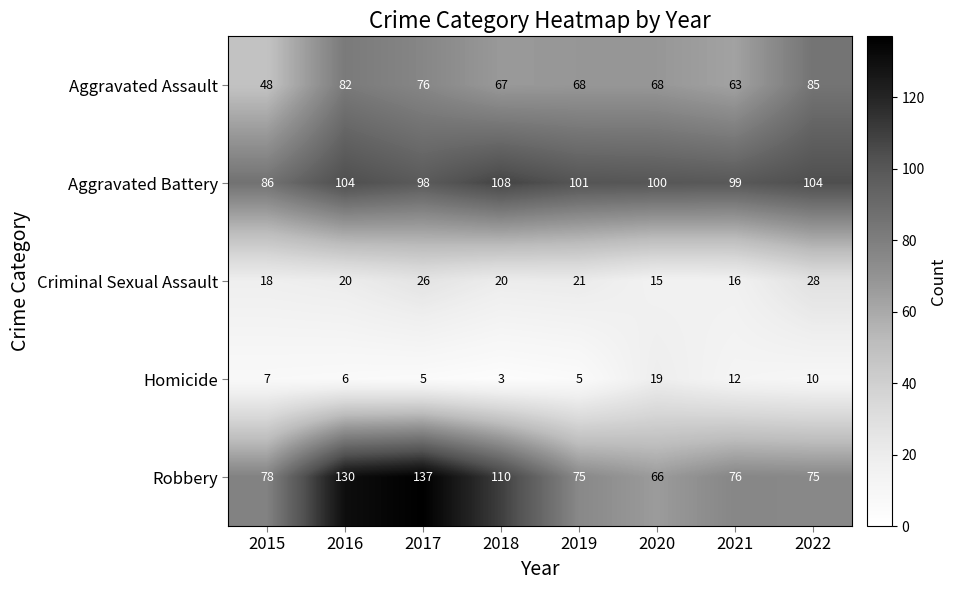

At how many categories does at least one series exceed 72?

8